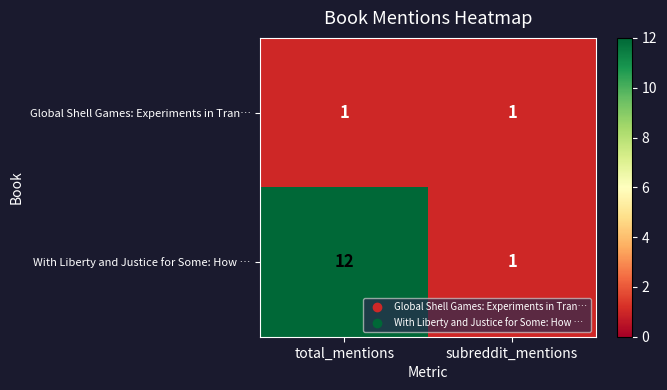

The With Liberty and Justice for Some: How … series shows 5 at total_mentions. True or false?

False